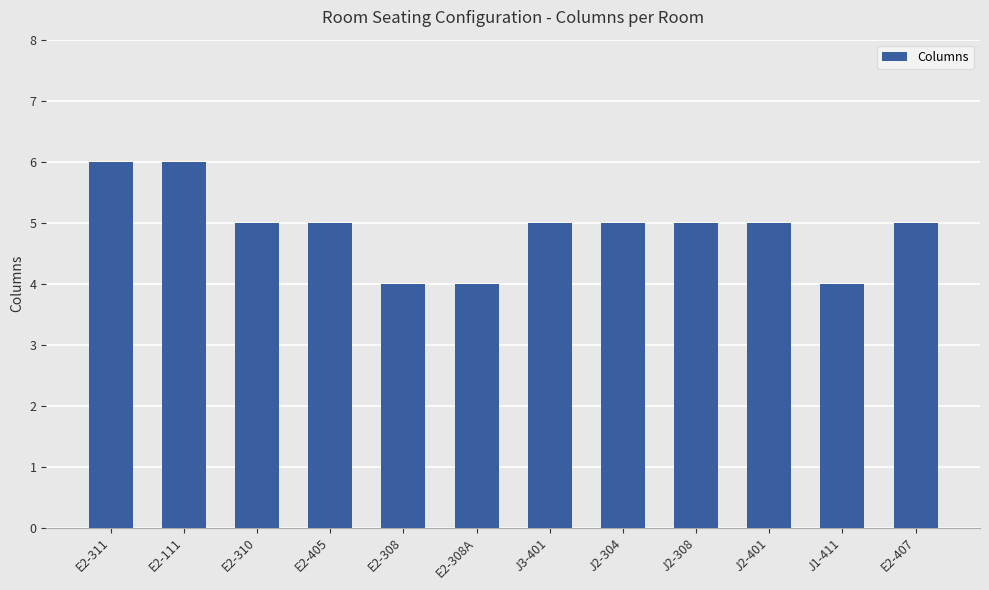

Reading left to right, transcribe all the data shown in this chart.

E2-311=6	E2-111=6	E2-310=5	E2-405=5	E2-308=4	E2-308A=4	J3-401=5	J2-304=5	J2-308=5	J2-401=5	J1-411=4	E2-407=5